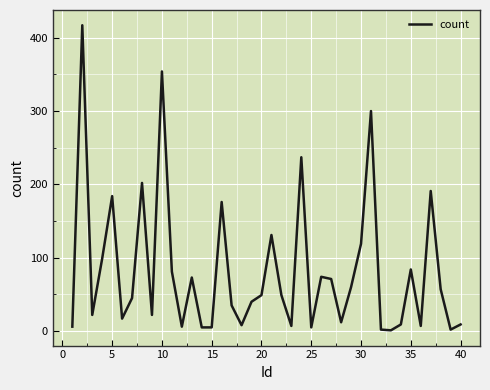

What is the maximum value shown in the chart?

417